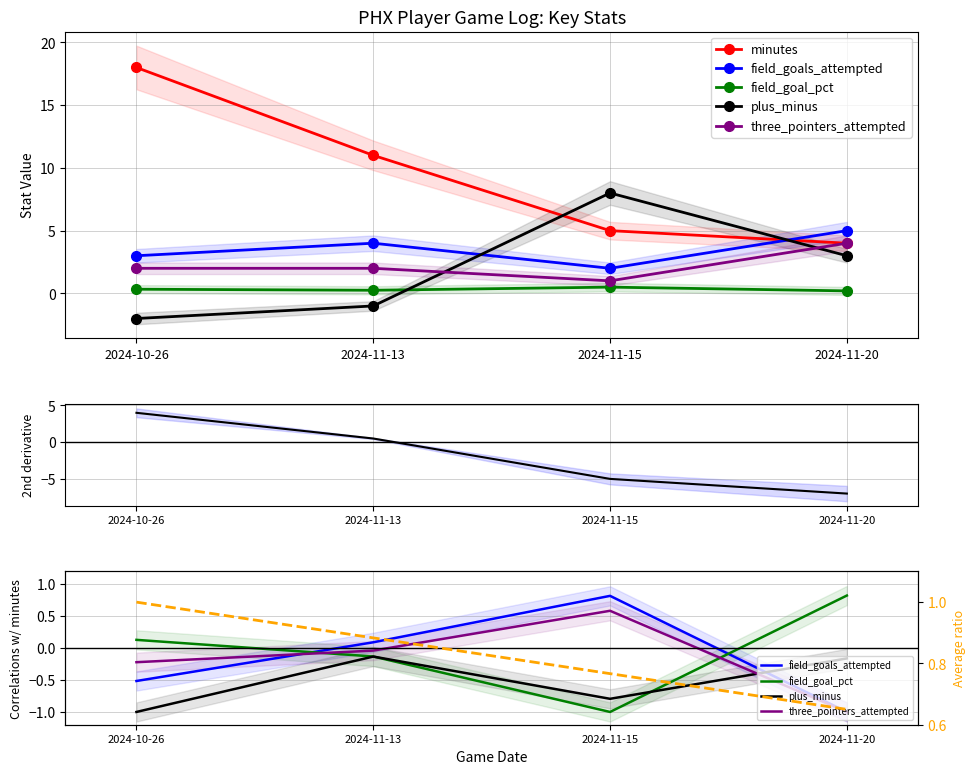

How many negative values does the three_pointers_attempted series have?

3